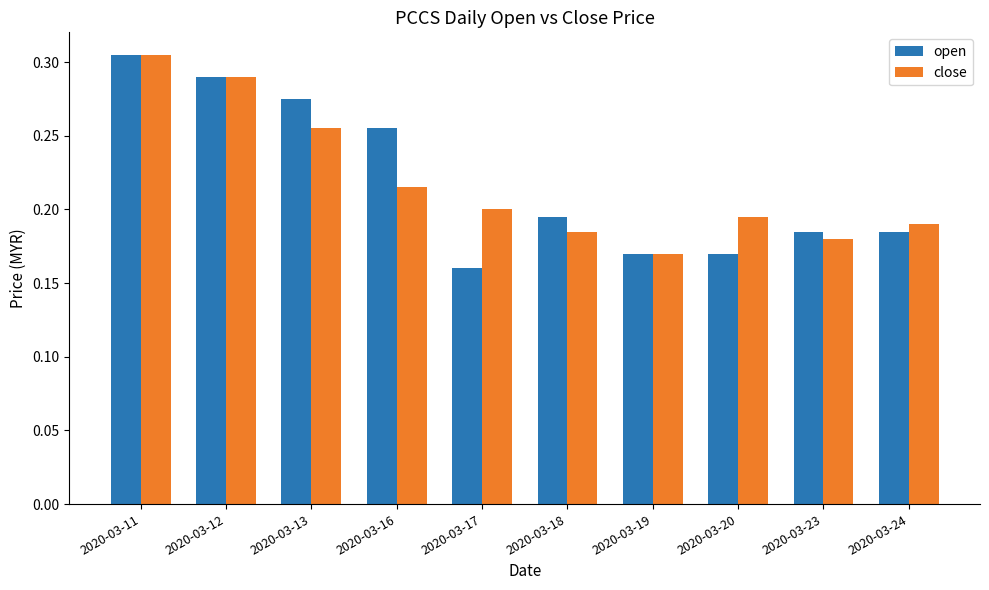

What are all the series names shown in the legend?

open, close